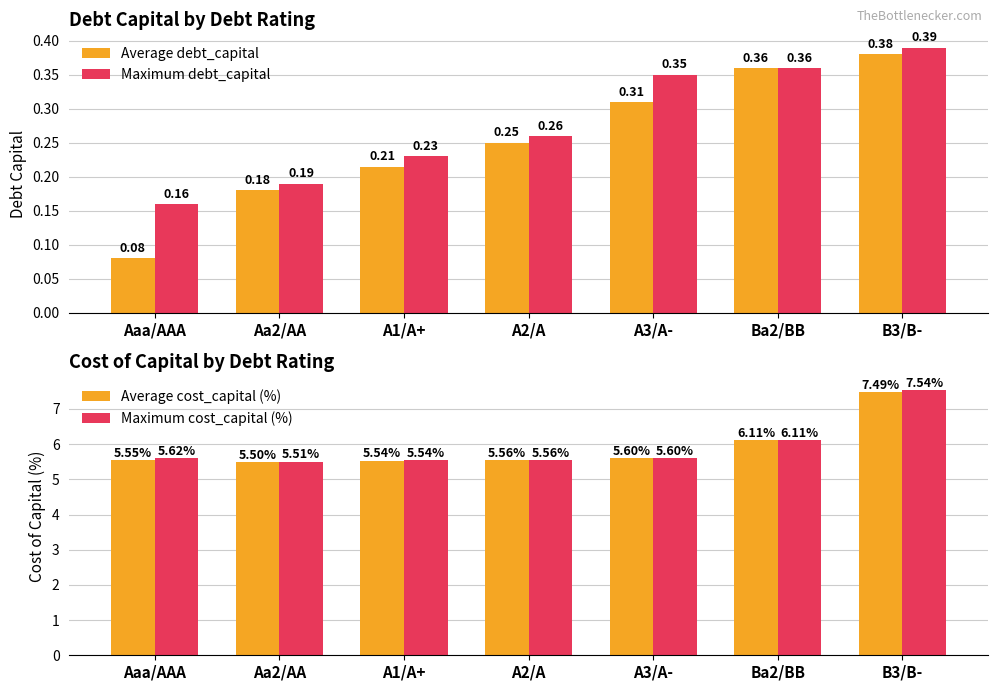

At which category is the sum across all series the highest?

B3/B-